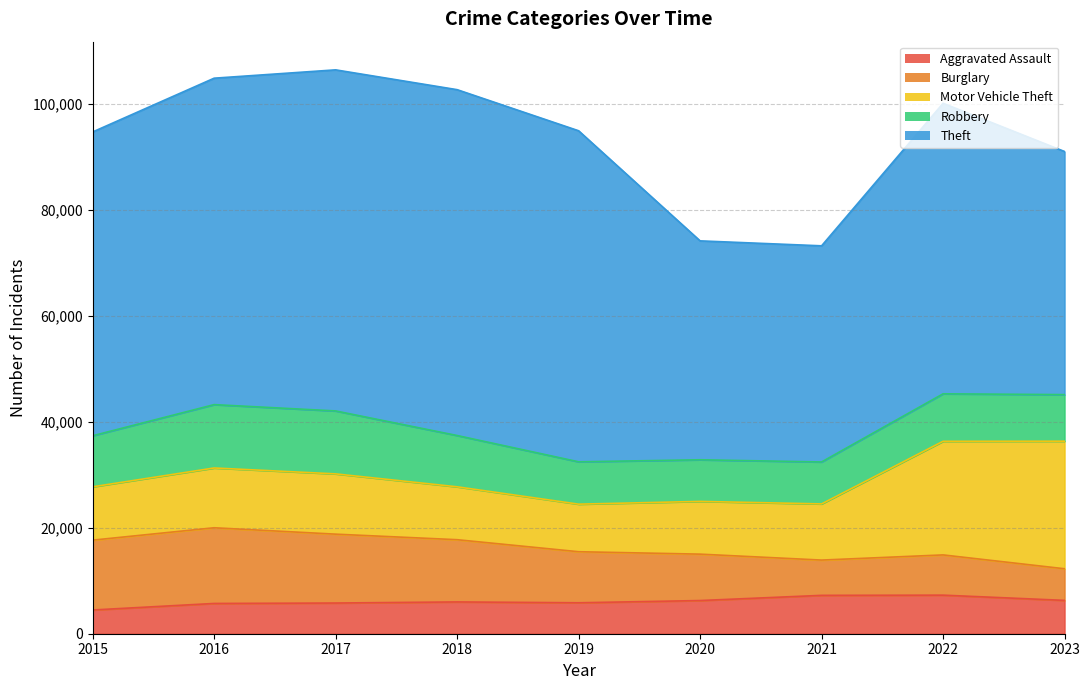

Does the chart display data point markers on the line(s)?

No